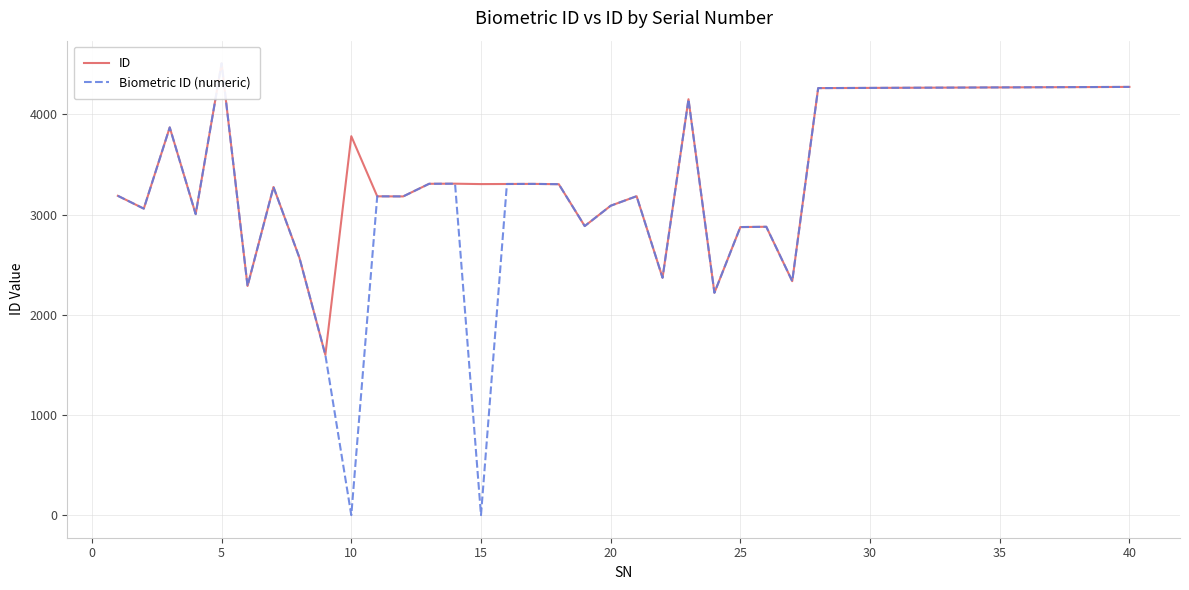

The value of Biometric ID (numeric) at 5 is 7395. True or false?

False